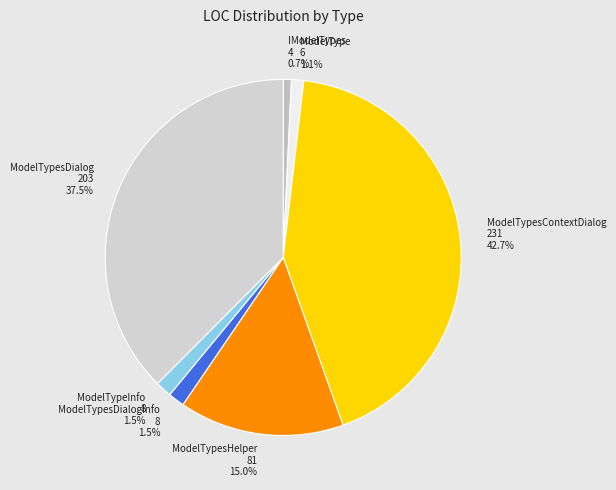

Is it true that ModelTypesDialogInfo is 11% of the pie?

False